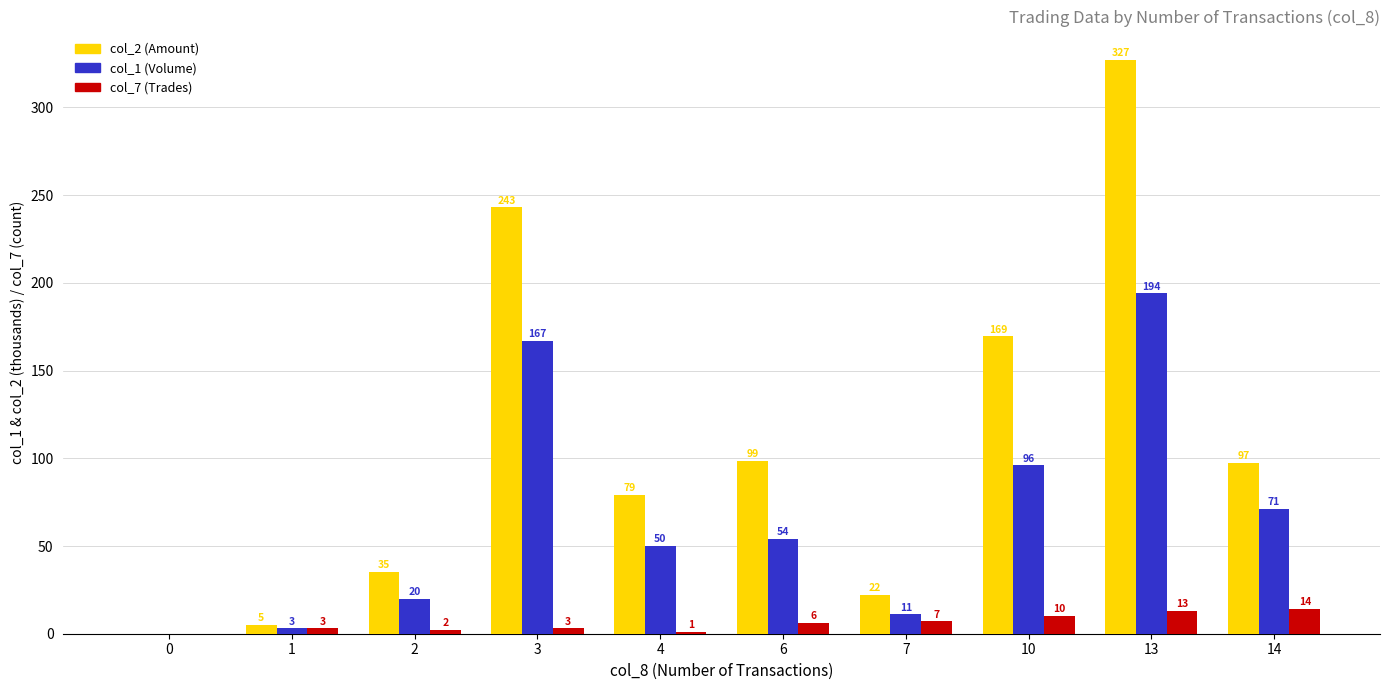

True or false: col_1 (Volume) has a value of 128.6 at 0.

False